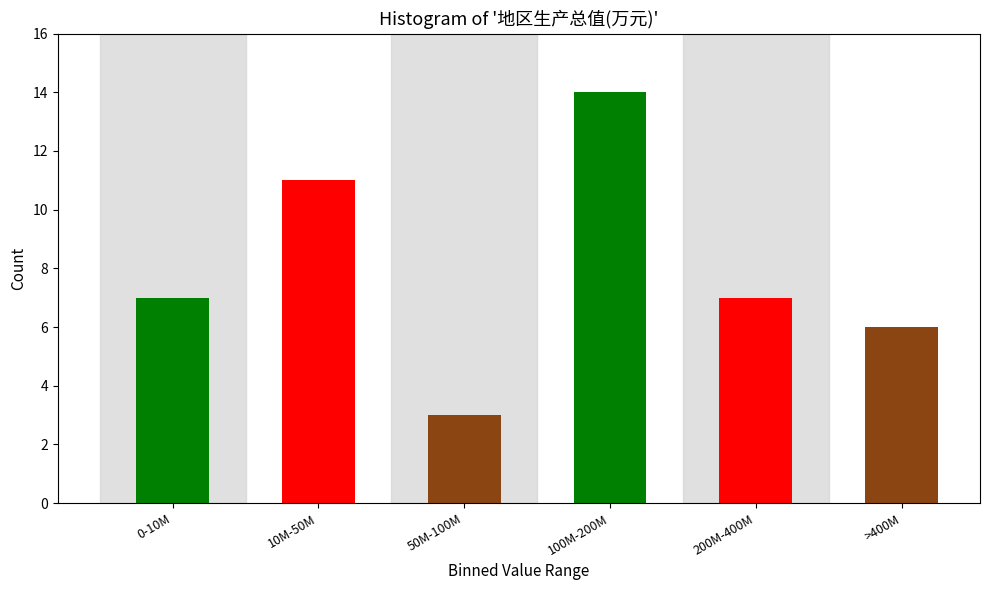

Reading left to right, list all the values displayed in this chart.

0-10M=7	10M-50M=11	50M-100M=3	100M-200M=14	200M-400M=7	>400M=6